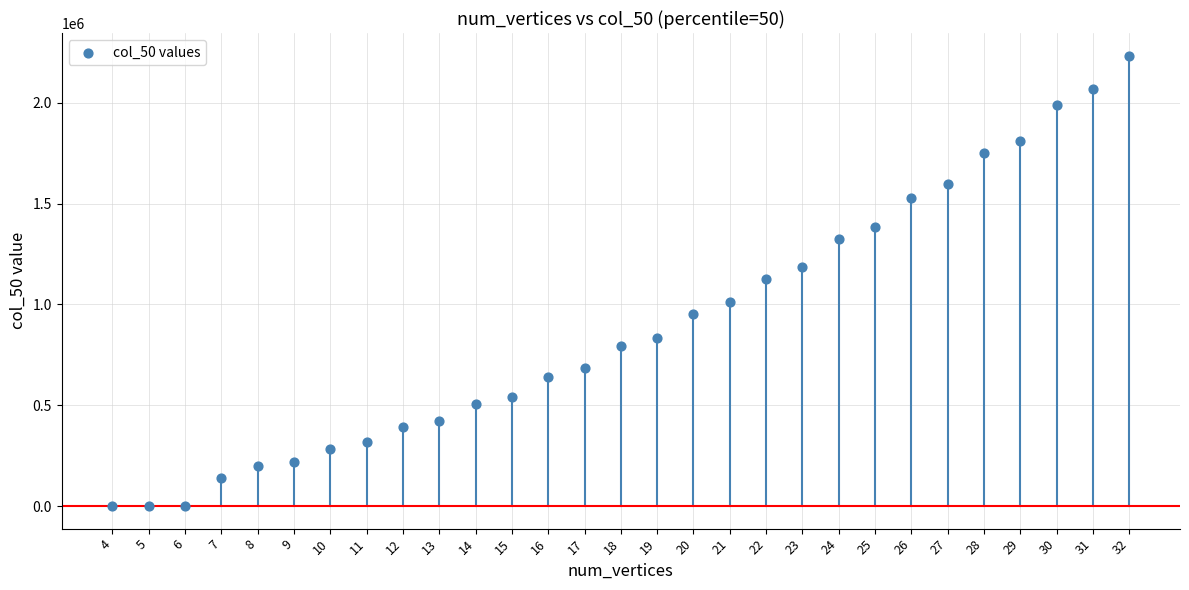

What is the range of Y values (max minus min)?

2234664